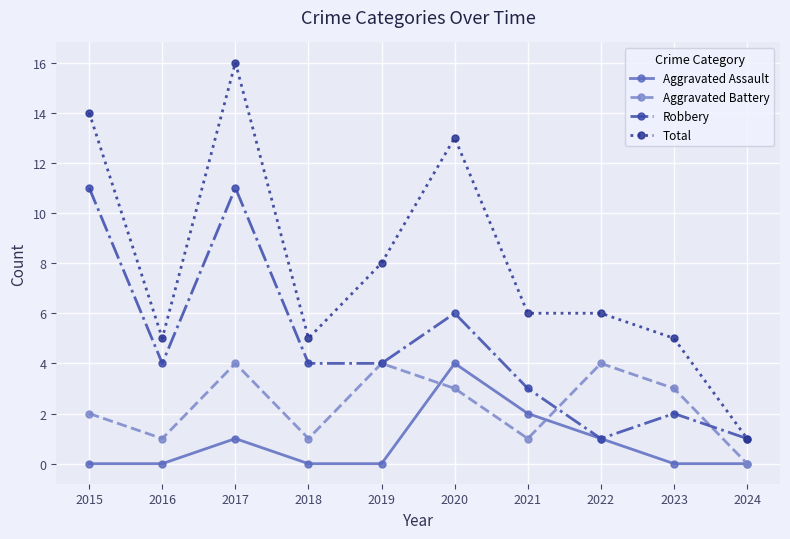

Rank the series by their average value, from highest to lowest.

Total, Robbery, Aggravated Battery, Aggravated Assault